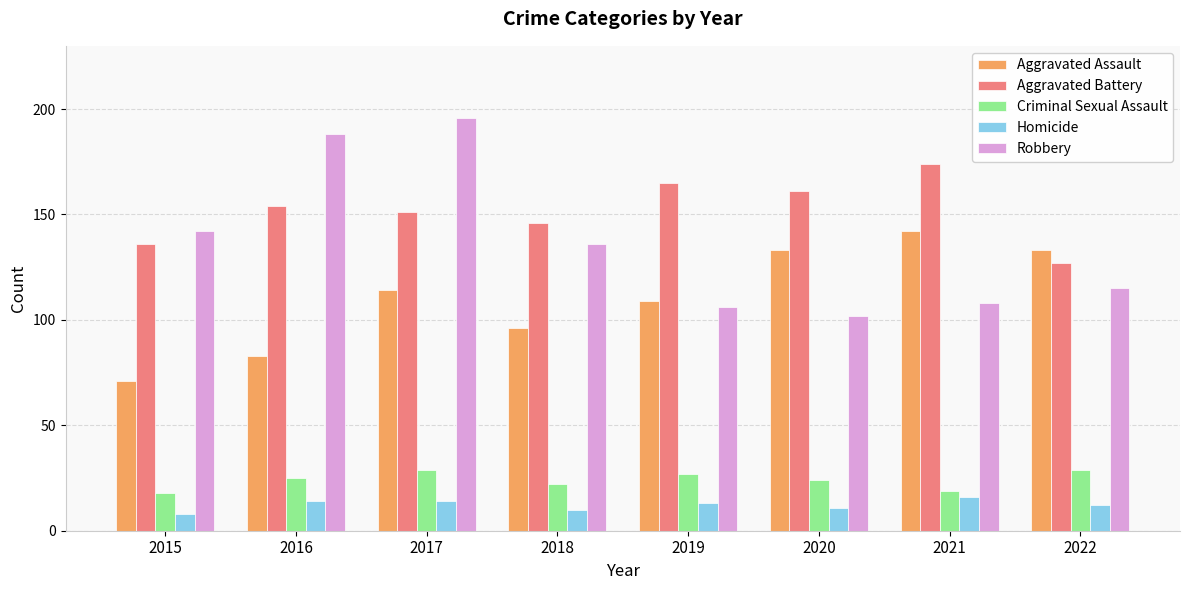

Which series changed the most between 2015 and 2016?

Robbery